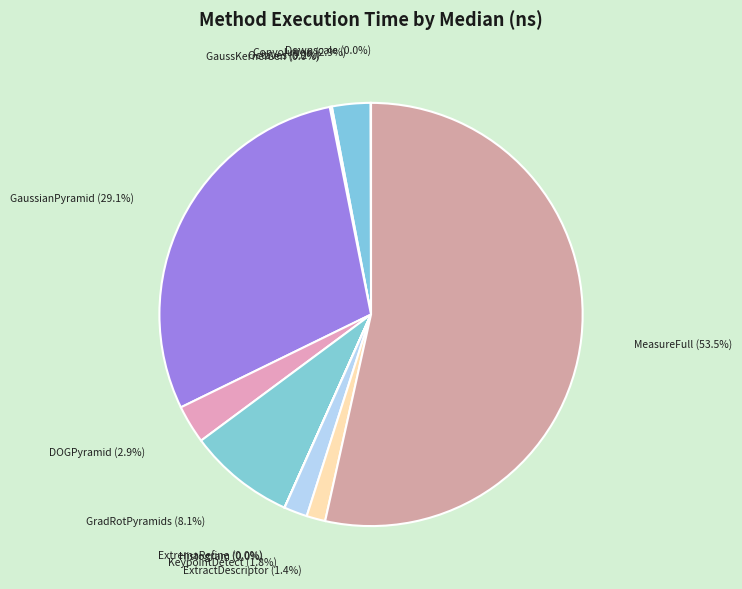

To the nearest percent, what is the average slice percentage?

8%